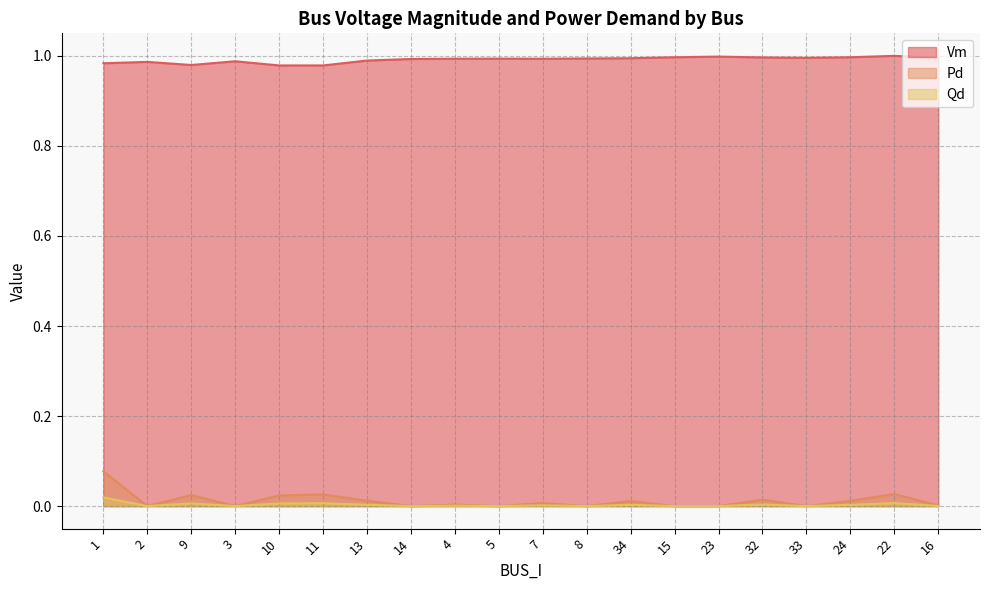

The value of Vm at 34 is 1.0. True or false?

True